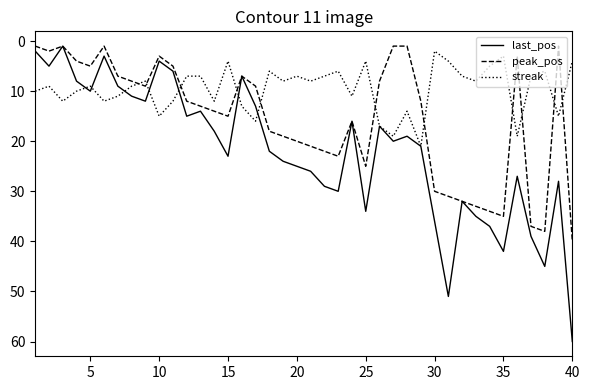

How many times do streak and peak_pos cross each other?

11